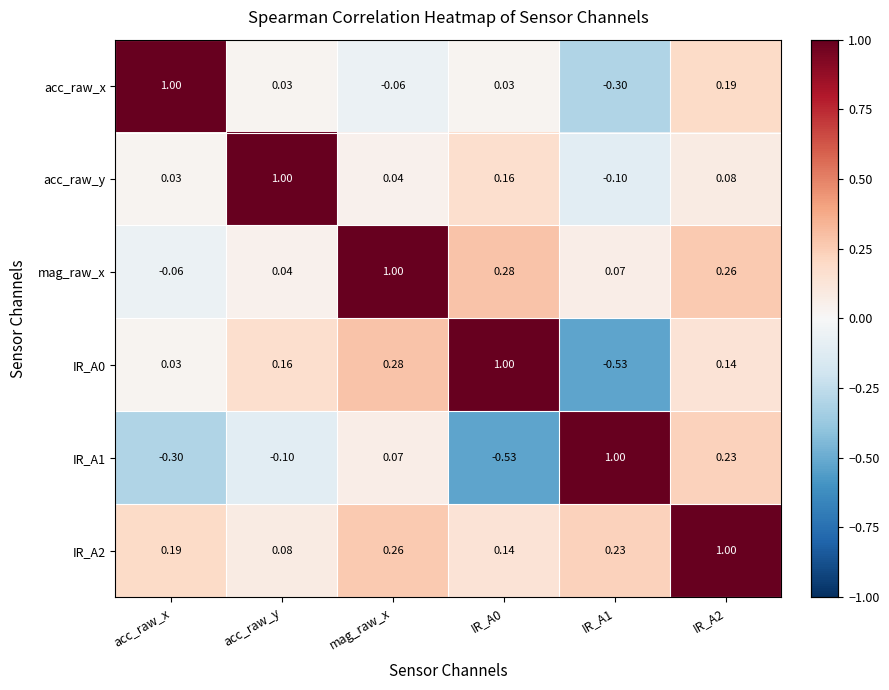

How many data points does each series have?

6